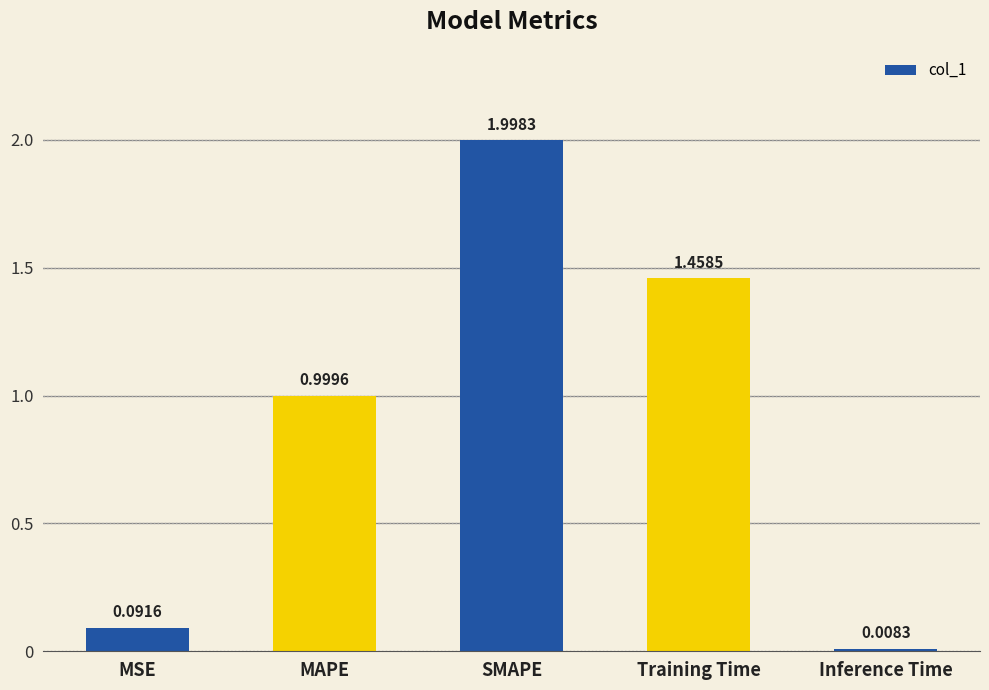

Count the number of data series in this chart.

1